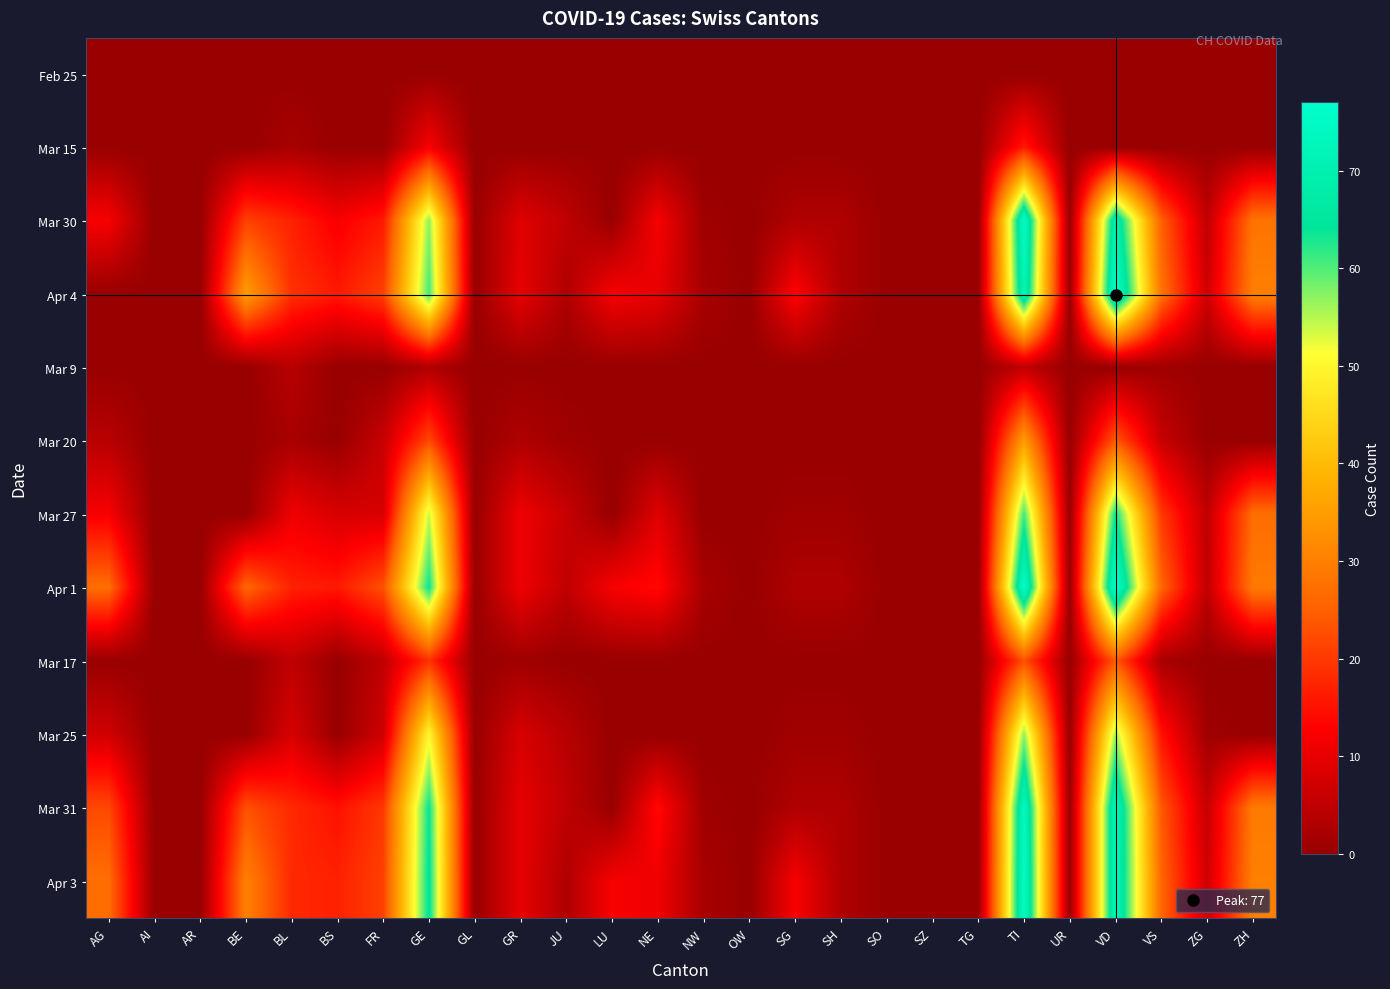

Reading right to left, extract all data points from this chart.

Feb 25: ZH=0	ZG=0	VS=0	VD=0	UR=0	TI=0	TG=0	SZ=0	SO=0	SH=0	SG=0	OW=0	NW=0	NE=0	LU=0	JU=0	GR=0	GL=0	GE=0	FR=0	BS=0	BL=0	BE=0	AR=0	AI=0	AG=0
Mar 15: ZH=0	ZG=0	VS=0	VD=0	UR=0	TI=16	TG=0	SZ=0	SO=0	SH=0	SG=0	OW=0	NW=0	NE=0	LU=0	JU=0	GR=0	GL=0	GE=12	FR=0	BS=0	BL=2	BE=0	AR=0	AI=0	AG=0
Mar 30: ZH=28	ZG=5	VS=25	VD=70	UR=0	TI=75	TG=0	SZ=0	SO=0	SH=3	SG=3	OW=0	NW=1	NE=12	LU=0	JU=5	GR=9	GL=0	GE=57	FR=16	BS=12	BL=17	BE=21	AR=0	AI=0	AG=12
Apr 4: ZH=30	ZG=7	VS=28	VD=77	UR=0	TI=72	TG=0	SZ=0	SO=0	SH=3	SG=13	OW=0	NW=2	NE=10	LU=12	JU=3	GR=10	GL=0	GE=61	FR=21	BS=16	BL=19	BE=35	AR=0	AI=0	AG=0
Mar 9: ZH=0	ZG=0	VS=1	VD=0	UR=0	TI=5	TG=0	SZ=0	SO=0	SH=0	SG=0	OW=0	NW=0	NE=0	LU=0	JU=0	GR=0	GL=0	GE=3	FR=0	BS=0	BL=4	BE=0	AR=0	AI=0	AG=0
Mar 20: ZH=0	ZG=0	VS=6	VD=24	UR=0	TI=35	TG=0	SZ=0	SO=0	SH=0	SG=0	OW=0	NW=0	NE=0	LU=0	JU=1	GR=3	GL=0	GE=22	FR=6	BS=0	BL=2	BE=0	AR=0	AI=0	AG=4
Mar 27: ZH=27	ZG=5	VS=20	VD=64	UR=0	TI=61	TG=0	SZ=0	SO=0	SH=1	SG=1	OW=0	NW=0	NE=9	LU=0	JU=6	GR=11	GL=0	GE=54	FR=8	BS=8	BL=11	BE=0	AR=0	AI=0	AG=12
Apr 1: ZH=29	ZG=5	VS=26	VD=77	UR=0	TI=76	TG=0	SZ=0	SO=0	SH=3	SG=3	OW=0	NW=2	NE=14	LU=12	JU=5	GR=11	GL=0	GE=64	FR=23	BS=16	BL=17	BE=26	AR=0	AI=0	AG=27
Mar 17: ZH=0	ZG=0	VS=2	VD=24	UR=0	TI=23	TG=0	SZ=0	SO=0	SH=0	SG=0	OW=0	NW=0	NE=0	LU=0	JU=0	GR=1	GL=0	GE=19	FR=5	BS=0	BL=5	BE=0	AR=0	AI=0	AG=0
Mar 25: ZH=0	ZG=1	VS=15	VD=56	UR=0	TI=57	TG=0	SZ=0	SO=0	SH=1	SG=1	OW=0	NW=0	NE=0	LU=0	JU=4	GR=8	GL=0	GE=50	FR=7	BS=0	BL=8	BE=0	AR=0	AI=0	AG=7
Mar 31: ZH=29	ZG=6	VS=24	VD=73	UR=0	TI=74	TG=0	SZ=0	SO=0	SH=3	SG=3	OW=0	NW=1	NE=14	LU=0	JU=5	GR=10	GL=0	GE=64	FR=20	BS=15	BL=18	BE=23	AR=0	AI=0	AG=22
Apr 3: ZH=30	ZG=7	VS=26	VD=73	UR=0	TI=75	TG=0	SZ=0	SO=0	SH=3	SG=12	OW=0	NW=2	NE=11	LU=12	JU=3	GR=10	GL=0	GE=65	FR=21	BS=17	BL=18	BE=30	AR=0	AI=0	AG=27